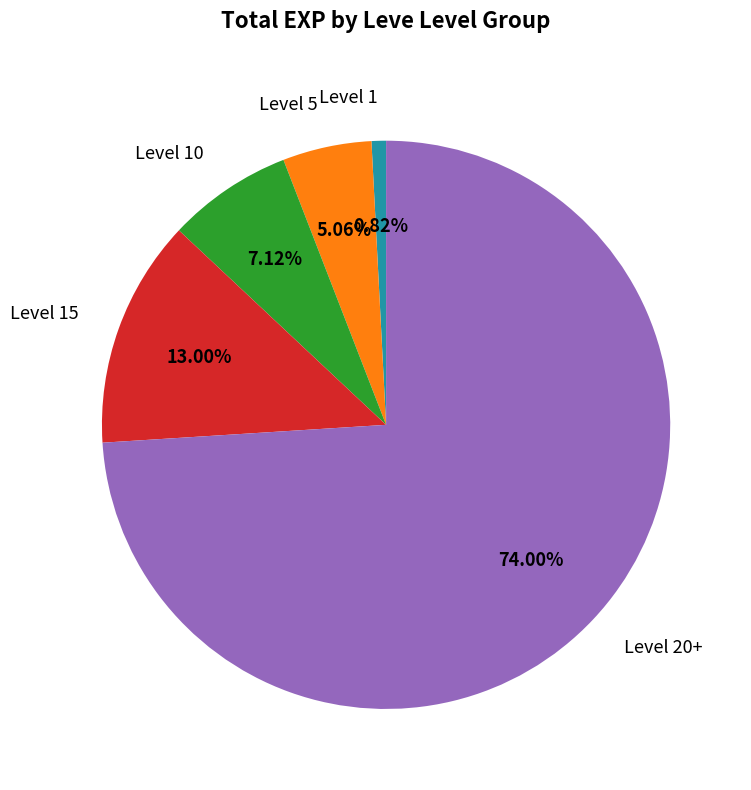

What is the smallest slice in the pie chart?

Level 1